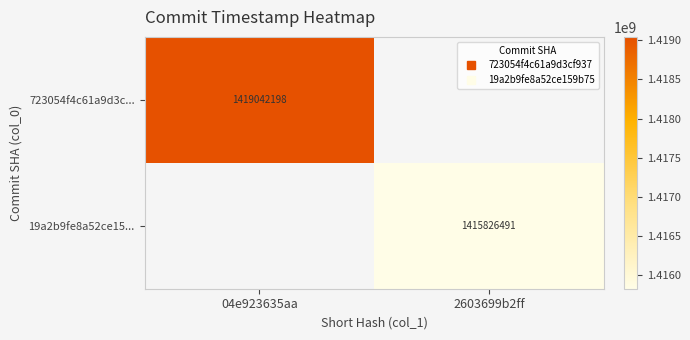

At which label does 723054f4c61a9d3c... reach its minimum?

04e923635aa